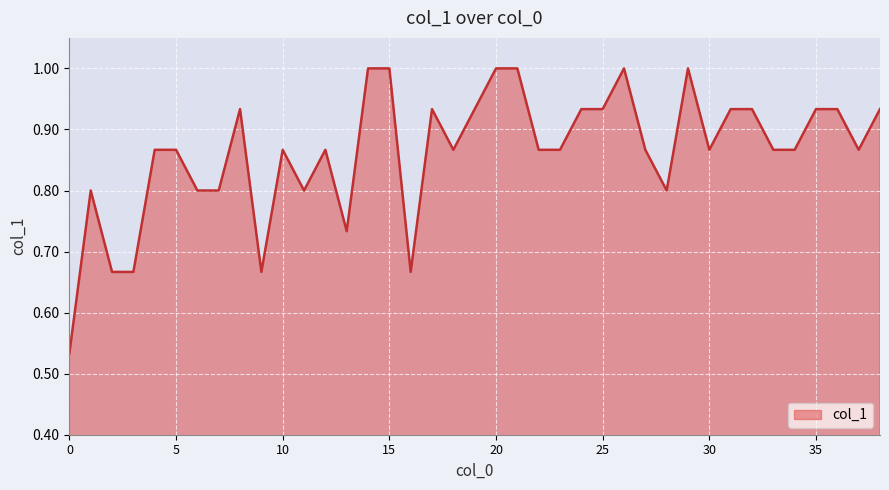

What is the greatest value displayed?

1.0